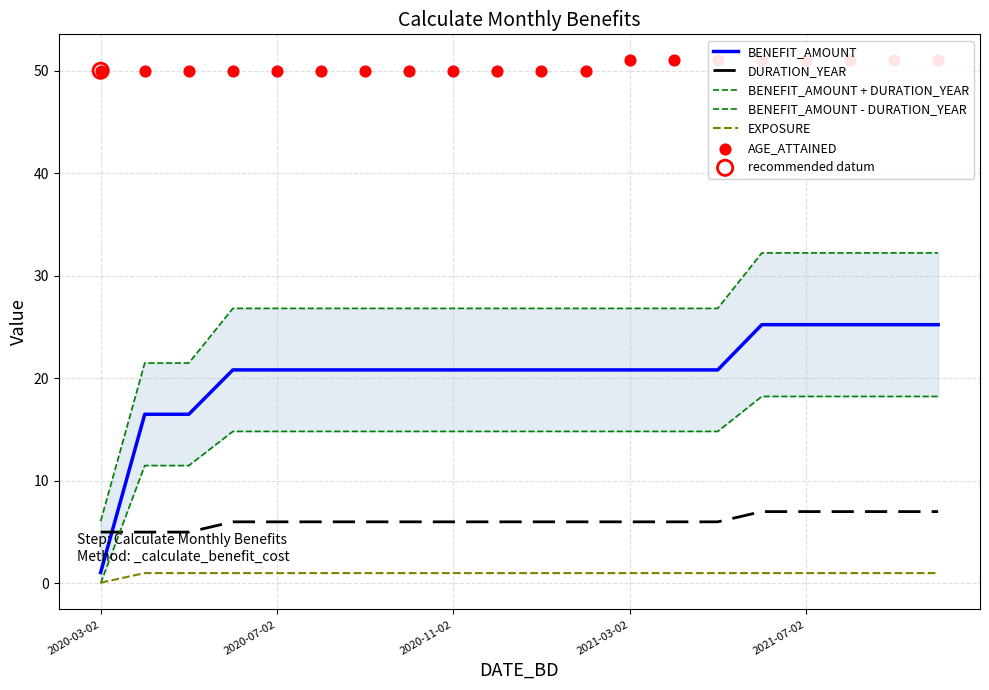

Which series has the largest total across all categories?

AGE_ATTAINED